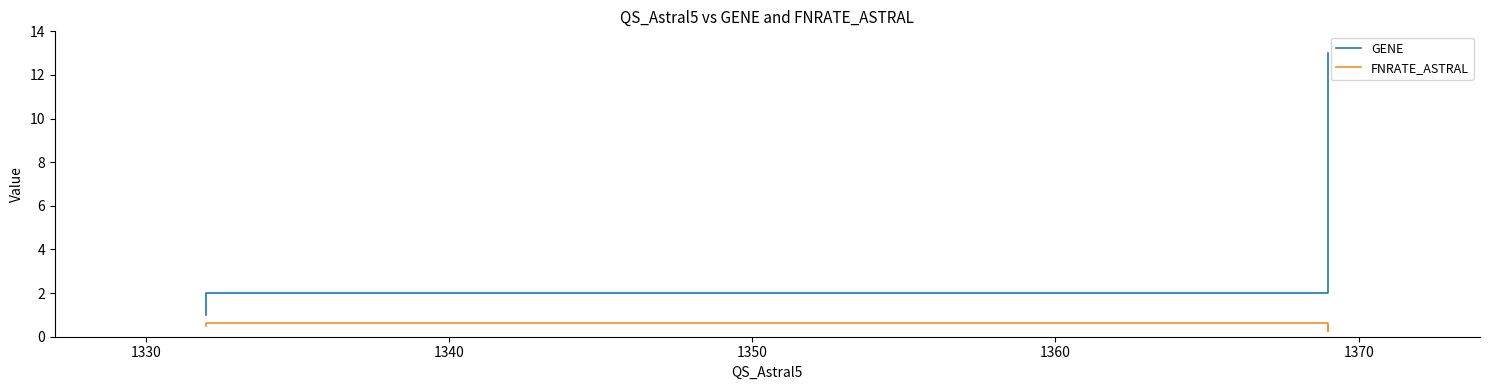

Does the chart display data point markers on the line(s)?

No